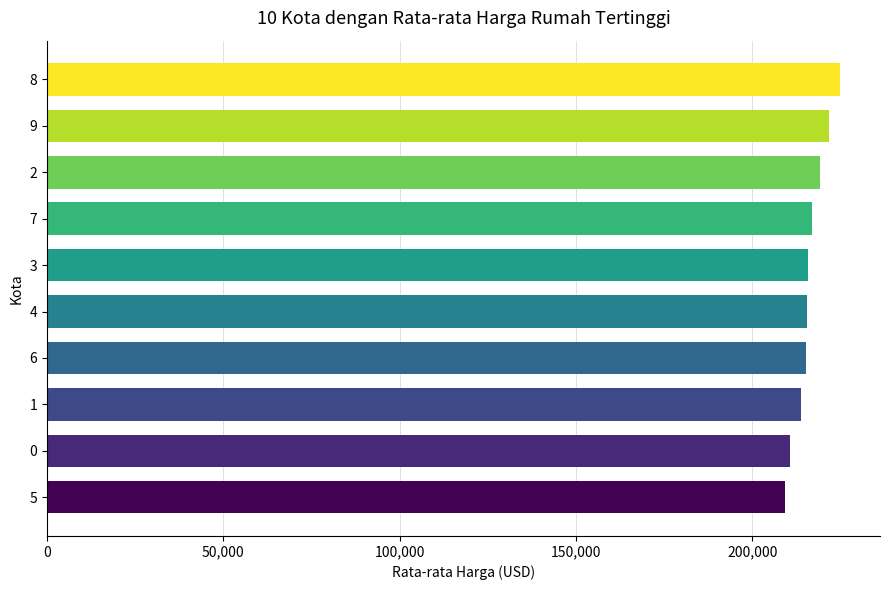

What is the smallest value displayed?

209307.4